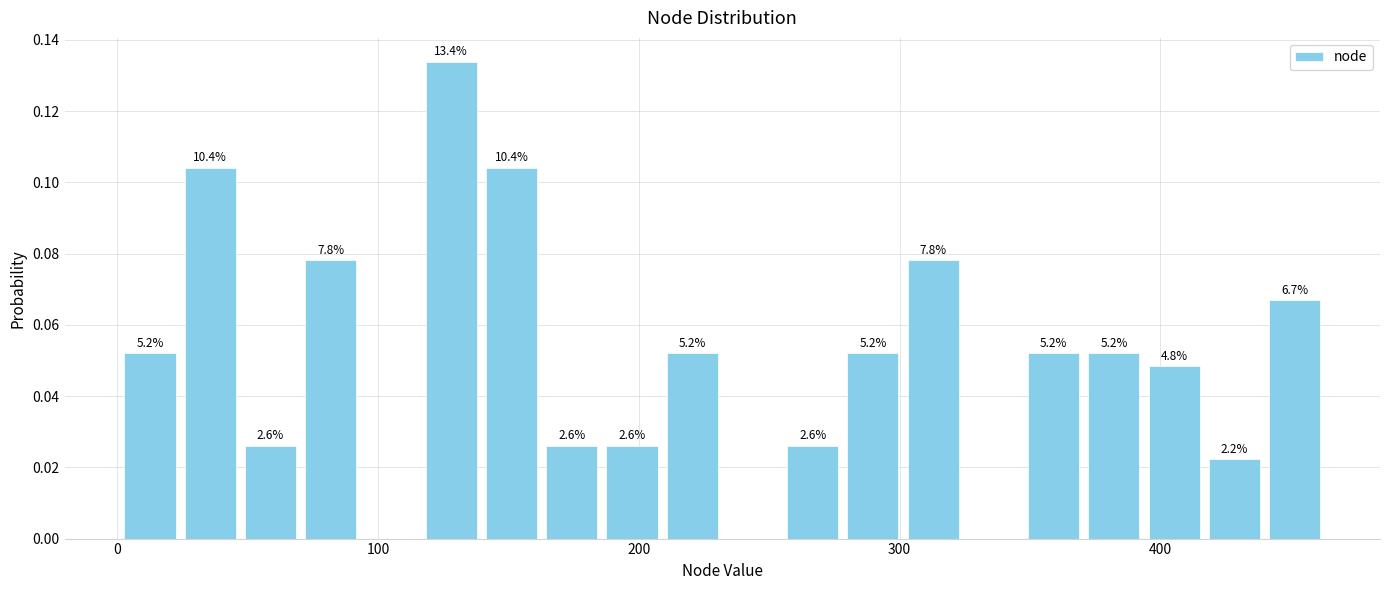

Read against the x-axis, roughly where is the centre of the tallest bar?

130